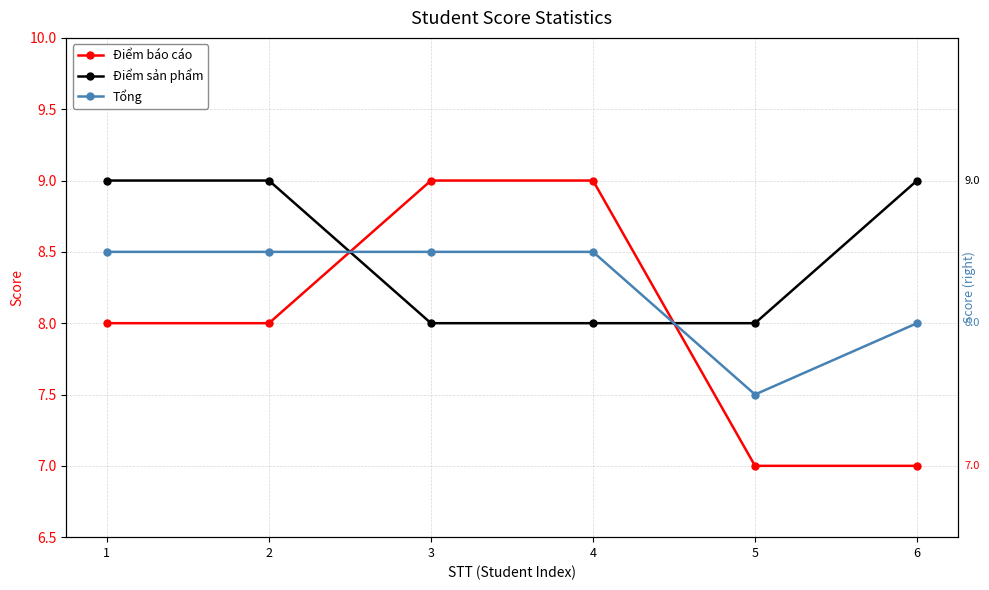

Between 4 and 3, which is larger?

4